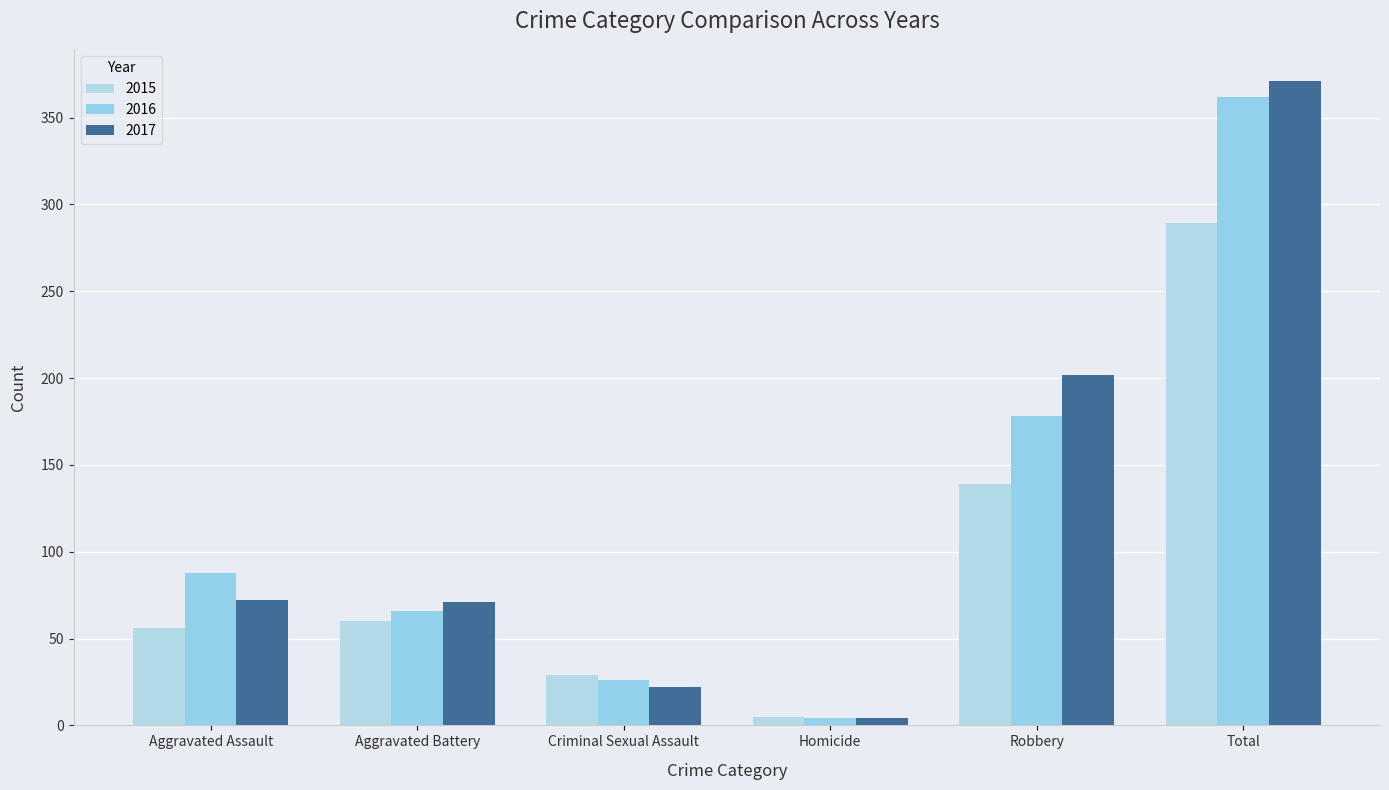

At which label does 2016 reach its minimum?

Homicide